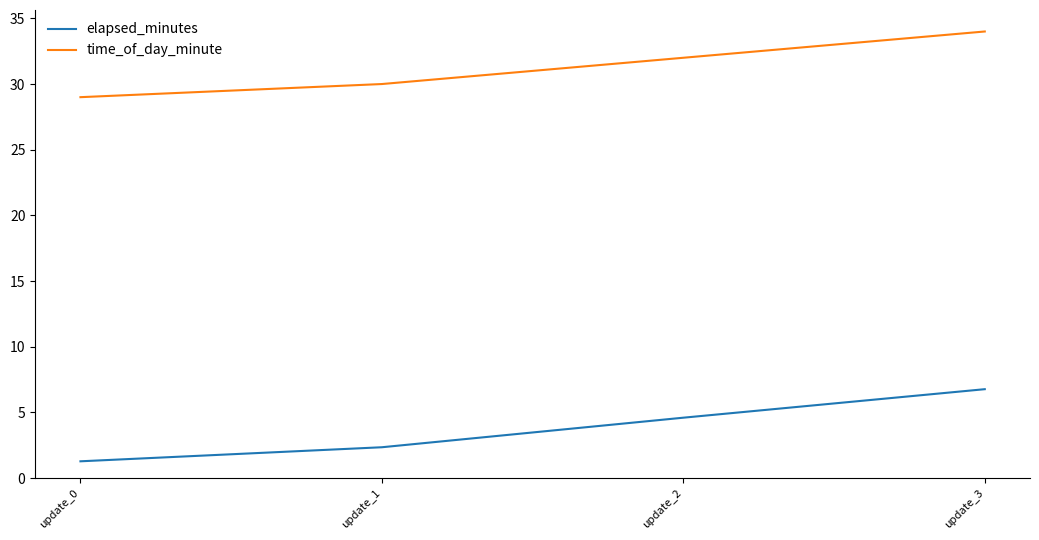

List the labels in order of time_of_day_minute value, largest first.

update_3, update_2, update_1, update_0